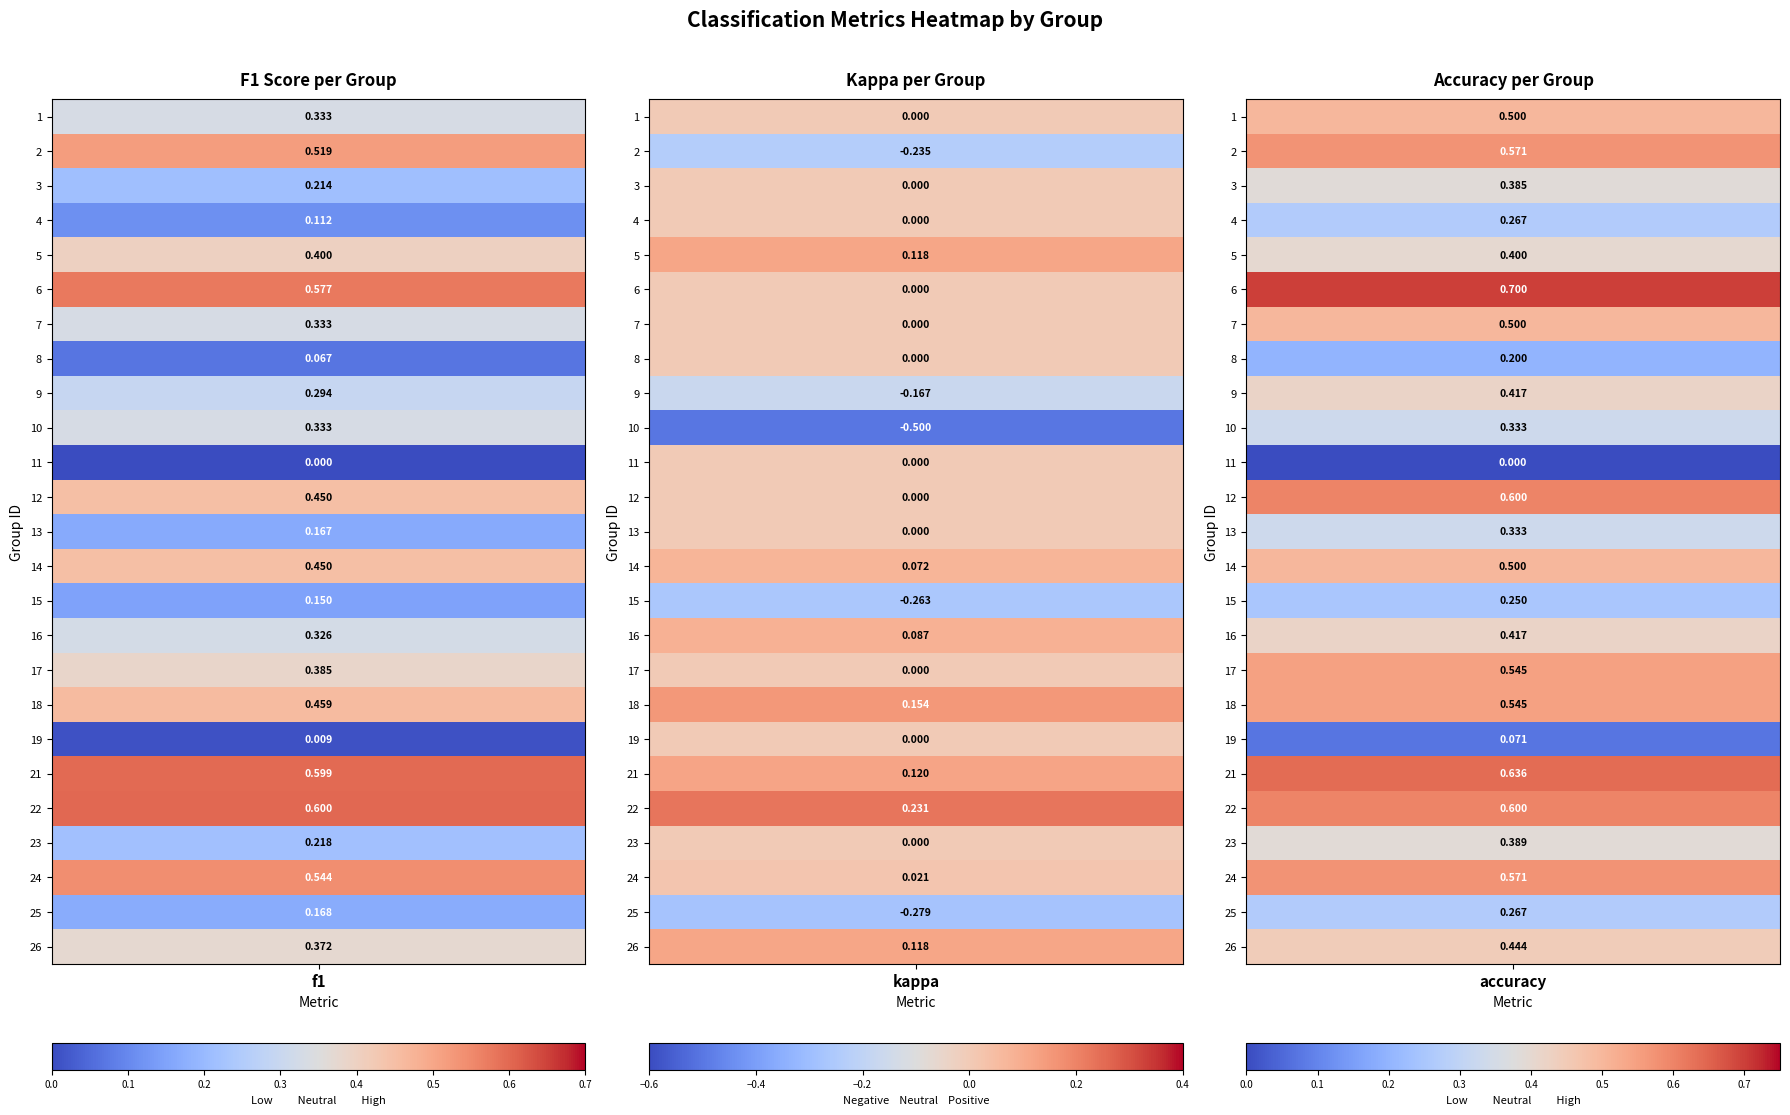

How many data points does each series have?

3